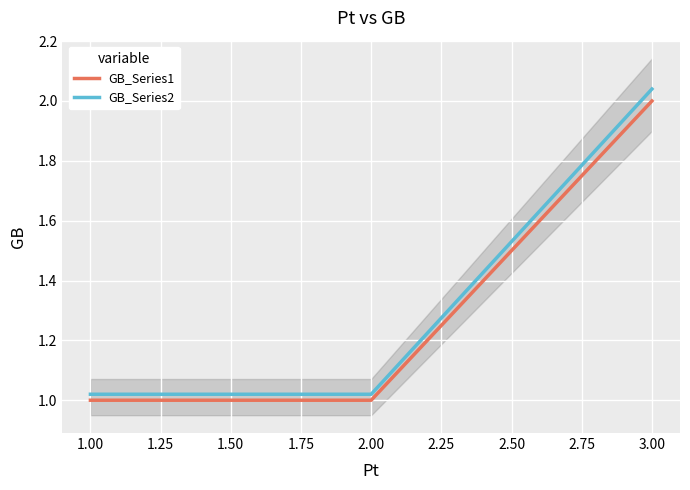

The value of GB_Series2 at 1.00 is 1.6. True or false?

False